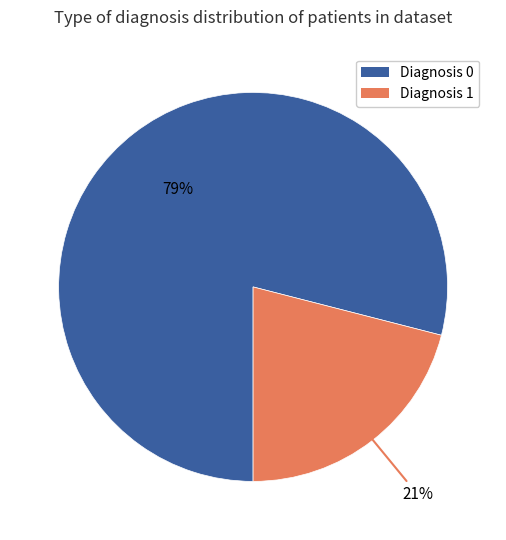

To the nearest percent, what percentage of the pie is Diagnosis 1?

21%